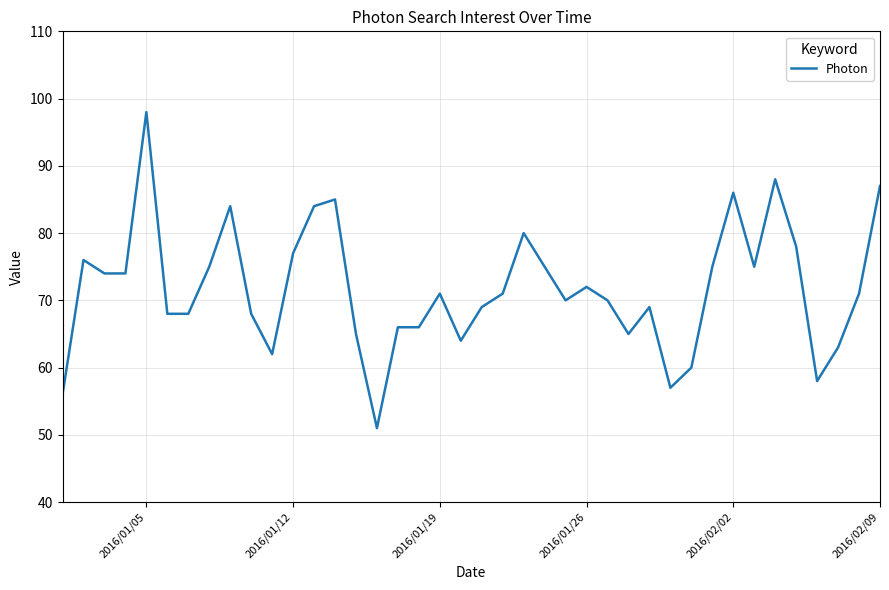

What is the smallest value displayed?

51